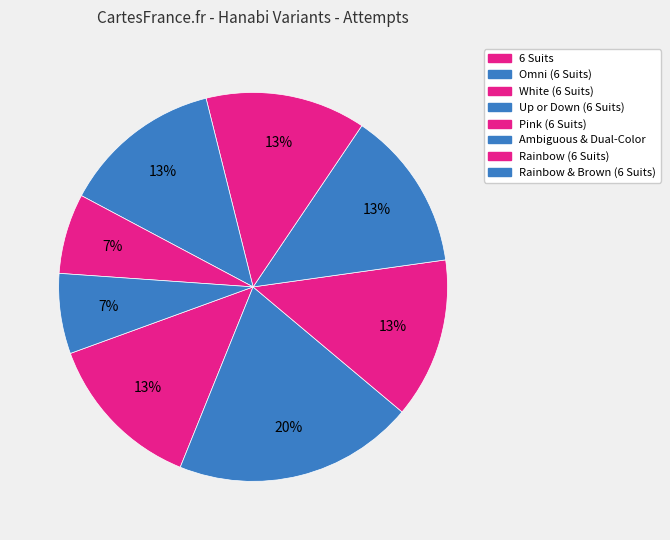

What percentage is the 6 Suits slice, to the nearest percent?

13%